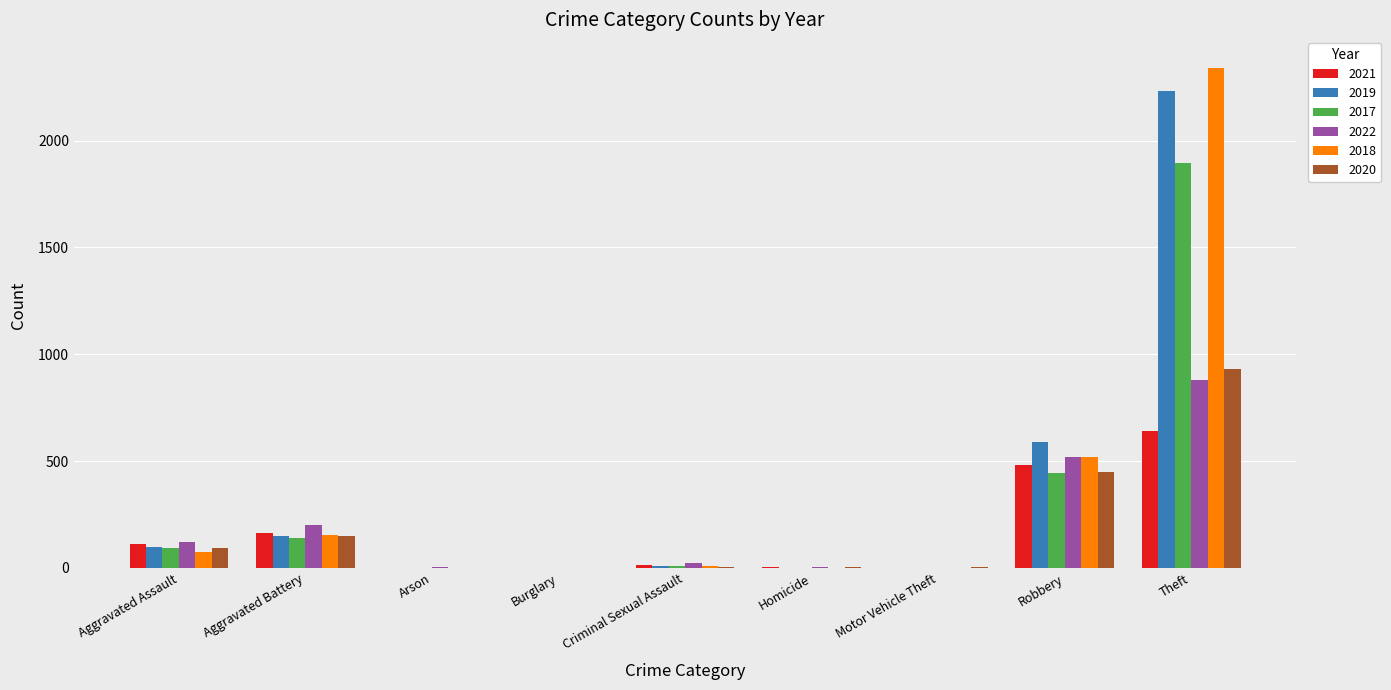

Count the number of categories in the chart.

9